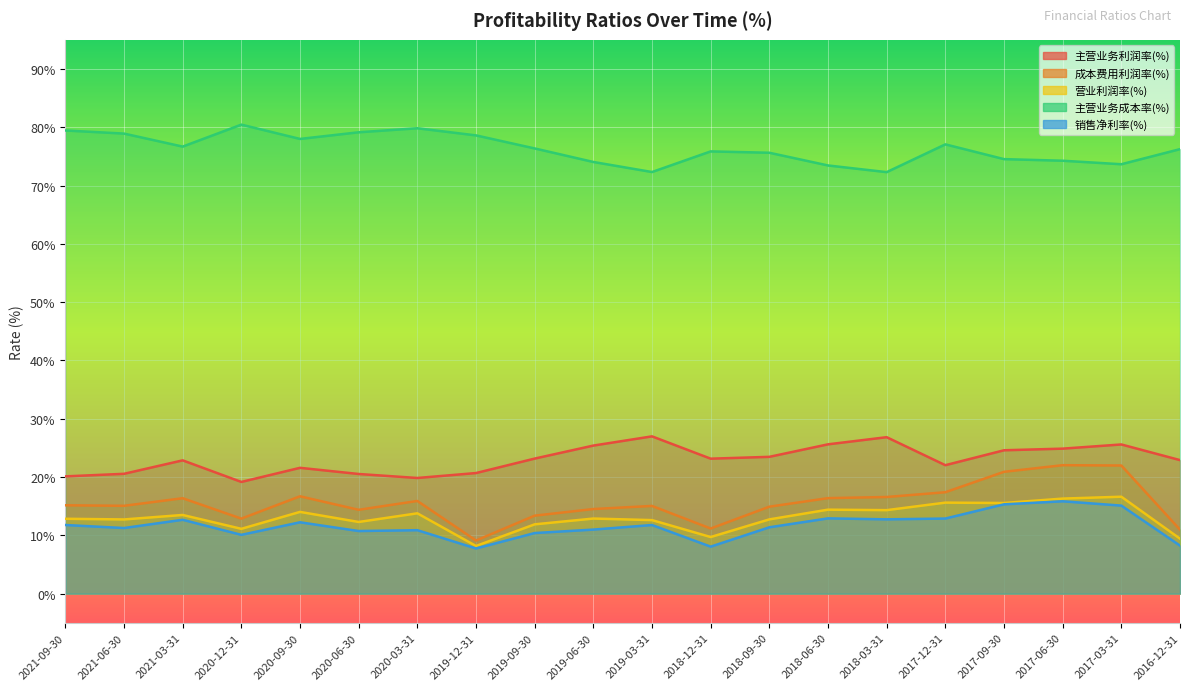

What is the difference between the maximum and second lowest values in the 主营业务成本率(%) series?

8.1